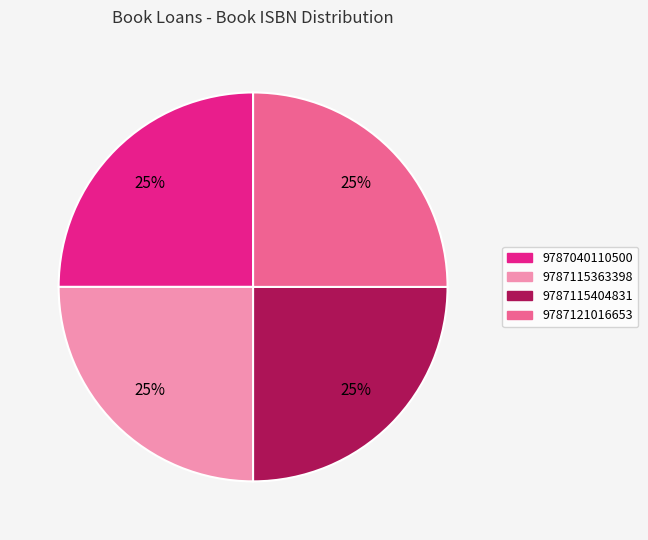

What is the ratio of the value at 9787121016653 to the value at 9787115363398?

1.0